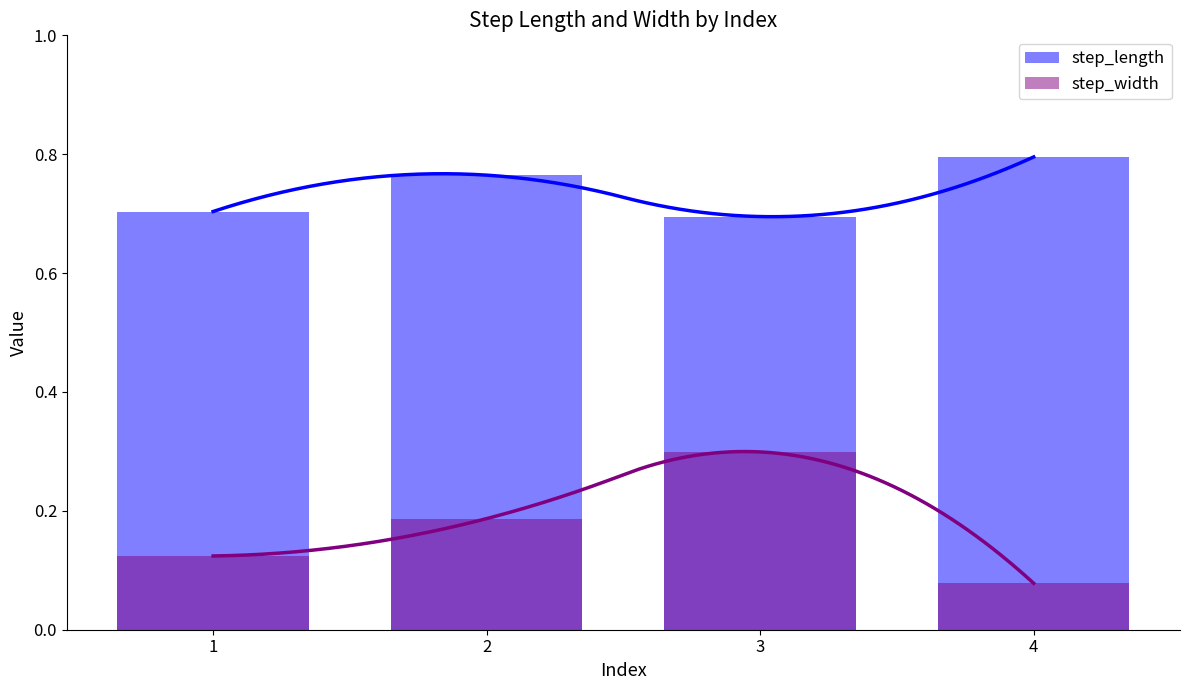

Reading left to right, transcribe all the data shown in this chart.

step_length: 0.7	0.8	0.7	0.8
step_width: 0.1	0.2	0.3	0.1